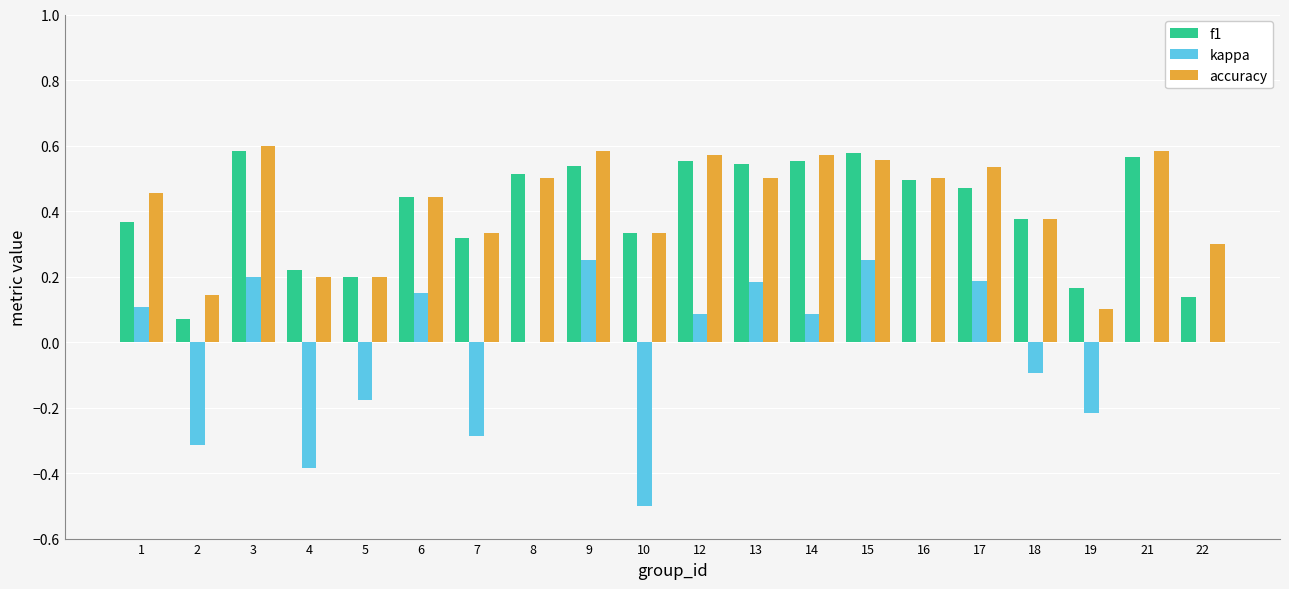

What is the total value across all series at 17?

1.2